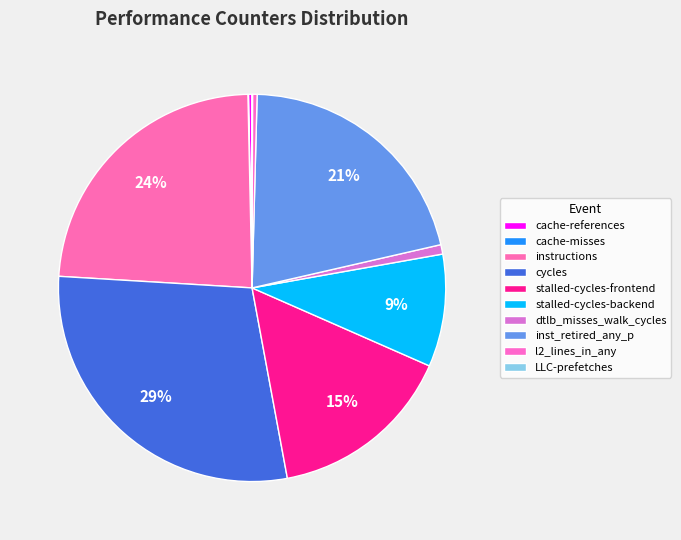

Is l2_lines_in_any the majority of the pie?

No